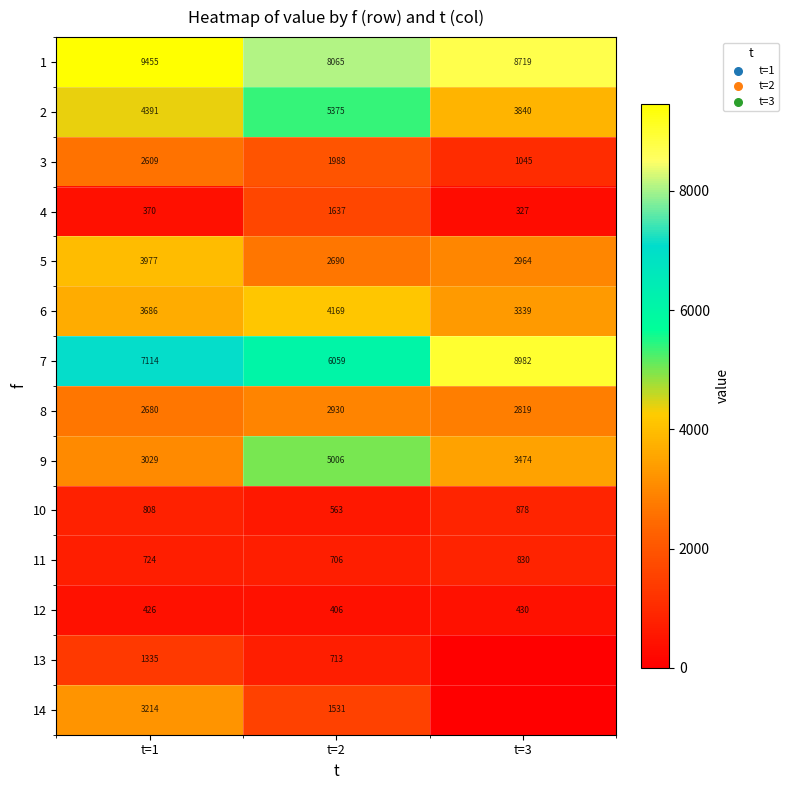

The value of 10 at t=1 is 808. True or false?

True